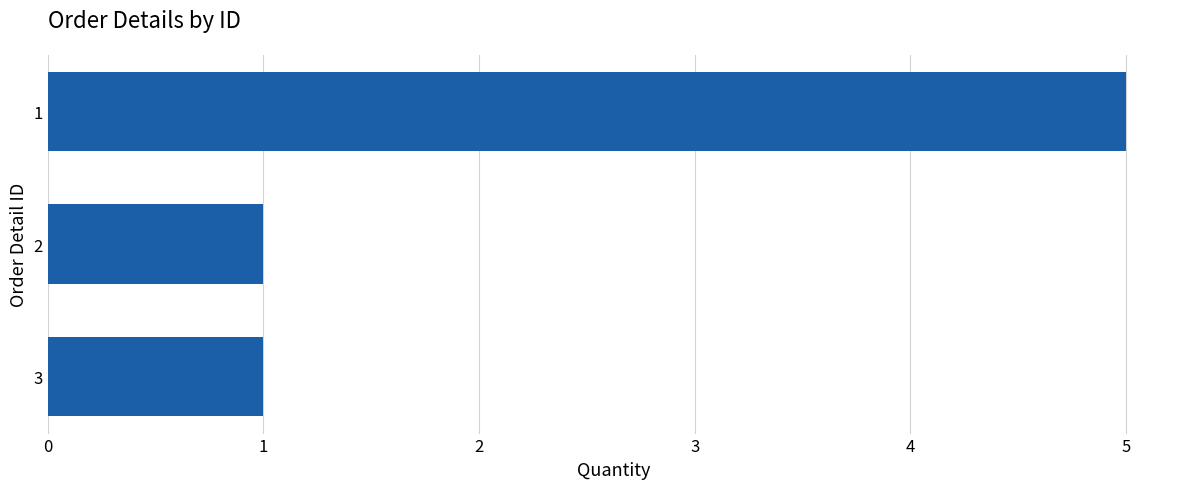

Reading top to bottom, extract all data points from this chart.

1=5	2=1	3=1